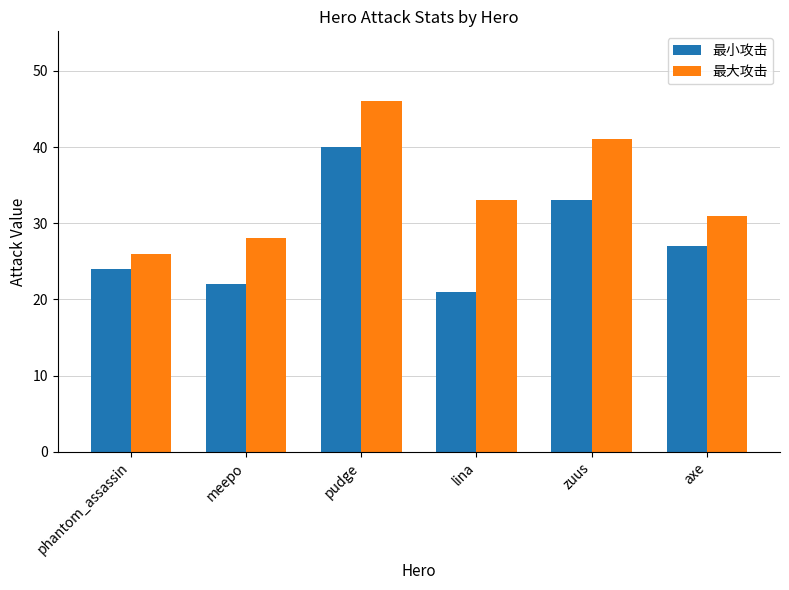

How many values in the 最小攻击 series are below 27?

3